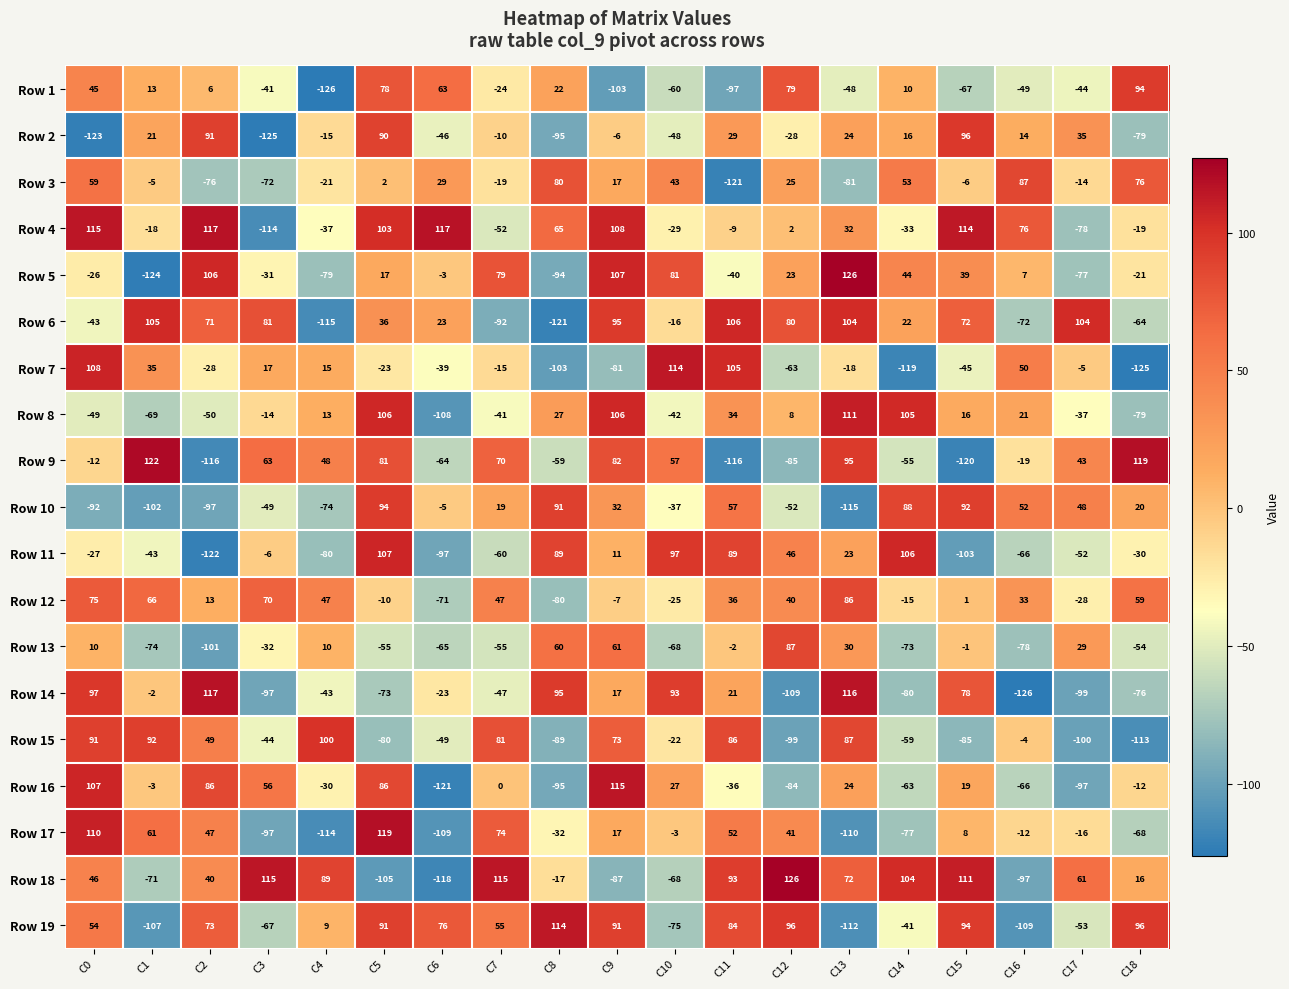

Between C1 and C9, which series saw the biggest shift?

Row 5